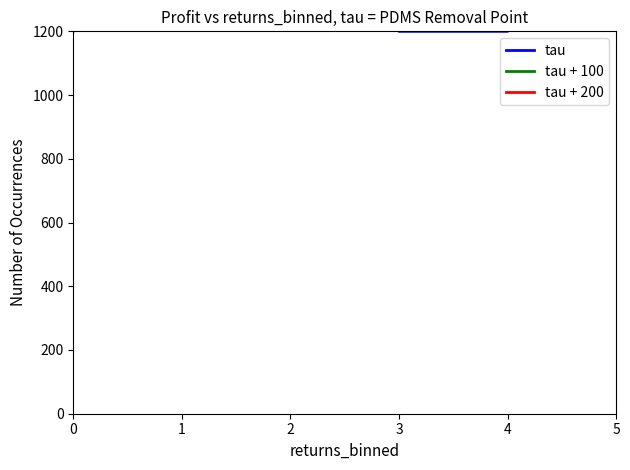

True or false: tau + 200 has more than 1 interior local peaks.

False